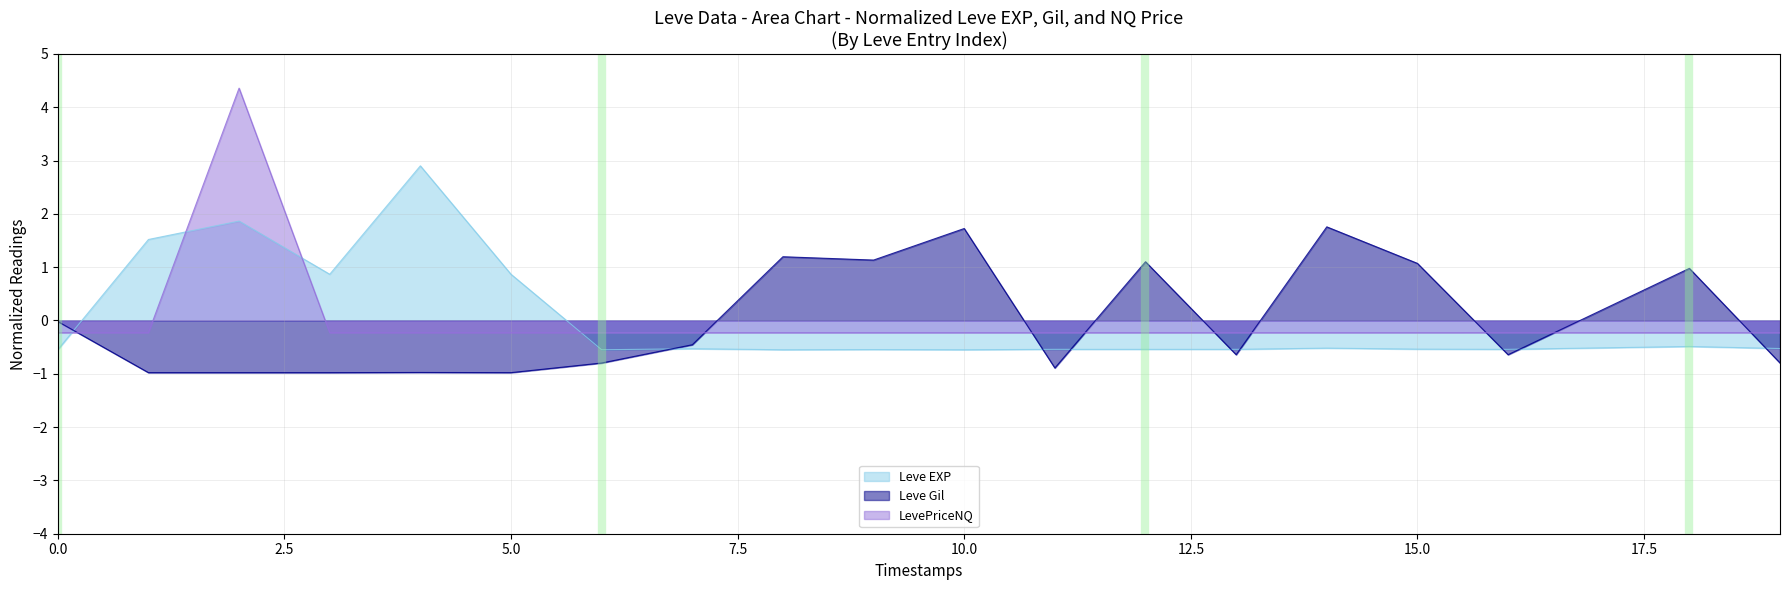

True or false: Leve EXP and LevePriceNQ intersect in this chart.

True